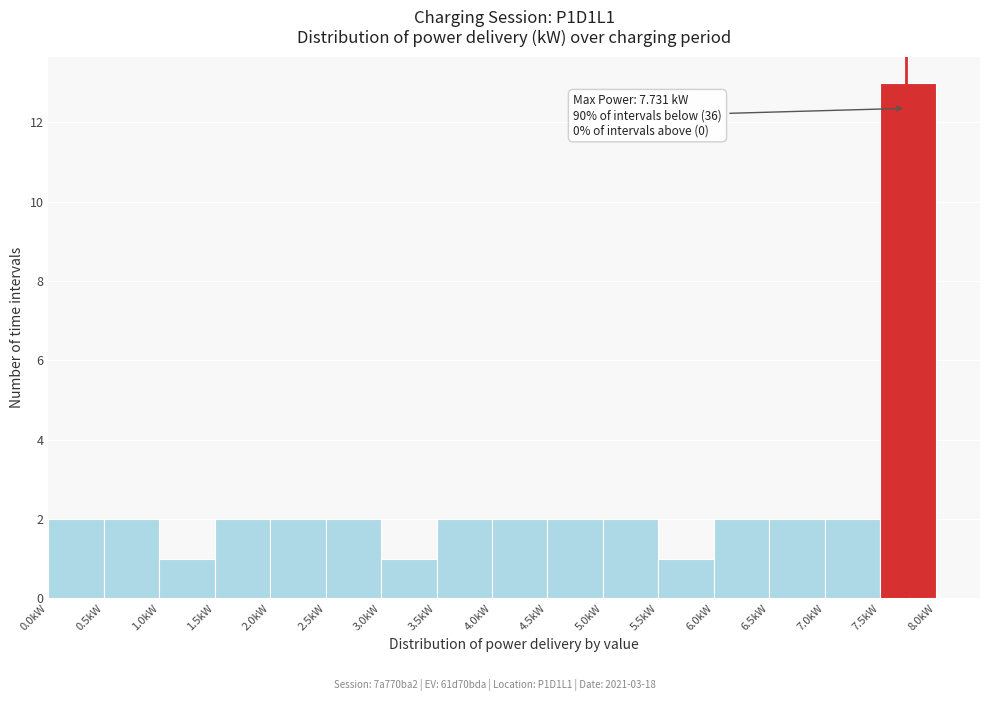

Which range on the x-axis has the tallest bar?

7.5 to 8.0